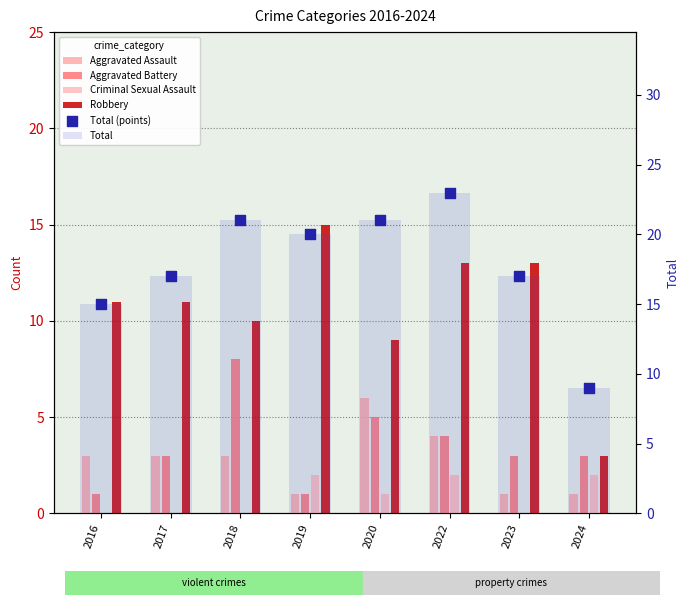

At which category is the sum across all series the highest?

2022